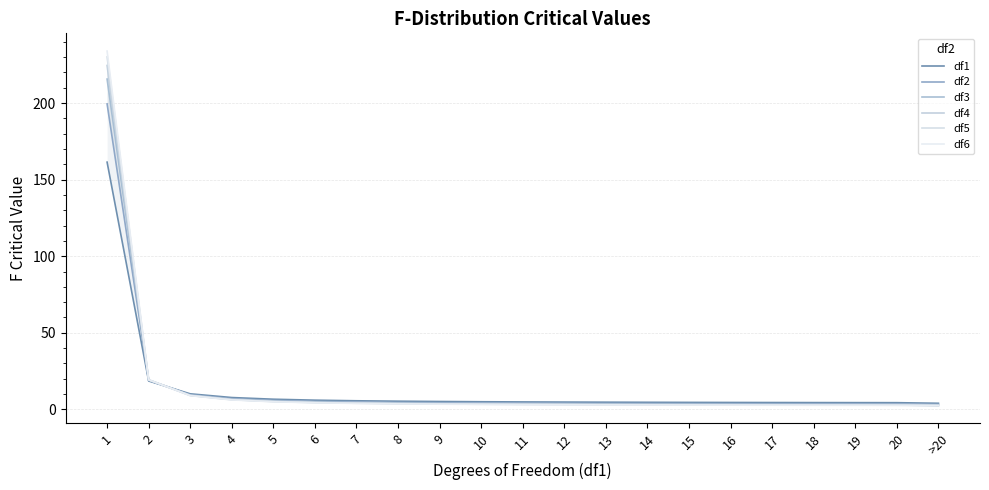

What is the total value across all series at 11?

22.1